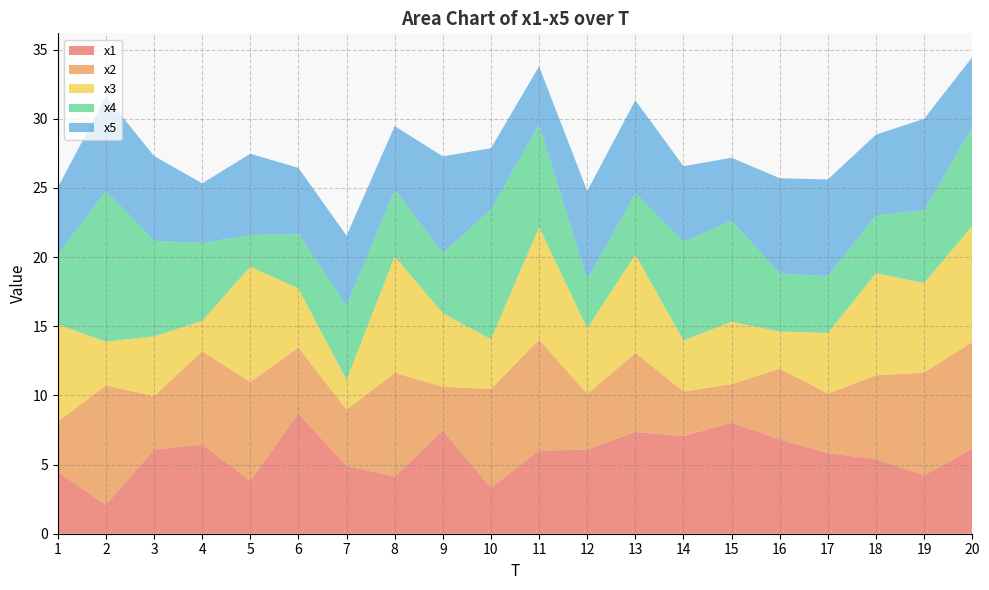

Reading right to left, transcribe all the data shown in this chart.

x1: 20=6.1	19=4.2	18=5.4	17=5.8	16=6.8	15=8.0	14=7.1	13=7.4	12=6.1	11=6.0	10=3.3	9=7.5	8=4.1	7=4.9	6=8.7	5=3.8	4=6.5	3=6.1	2=2.1	1=4.5
x2: 20=7.7	19=7.4	18=6.1	17=4.3	16=5.1	15=2.8	14=3.2	13=5.7	12=4.0	11=8.0	10=7.1	9=3.2	8=7.5	7=4.1	6=4.8	5=7.2	4=6.7	3=3.9	2=8.6	1=3.6
x3: 20=8.4	19=6.5	18=7.4	17=4.4	16=2.7	15=4.5	14=3.7	13=7.1	12=4.8	11=8.1	10=3.6	9=5.3	8=8.4	7=2.2	6=4.3	5=8.3	4=2.2	3=4.3	2=3.2	1=7.0
x4: 20=7.1	19=5.3	18=4.2	17=4.1	16=4.2	15=7.3	14=7.1	13=4.4	12=3.5	11=7.4	10=9.4	9=4.3	8=4.8	7=5.4	6=4.0	5=2.3	4=5.6	3=6.9	2=10.9	1=5.1
x5: 20=5.1	19=6.6	18=5.8	17=7.0	16=6.9	15=4.6	14=5.5	13=6.7	12=6.4	11=4.2	10=4.4	9=7.0	8=4.6	7=5.1	6=4.8	5=5.9	4=4.3	3=6.1	2=6.8	1=4.8